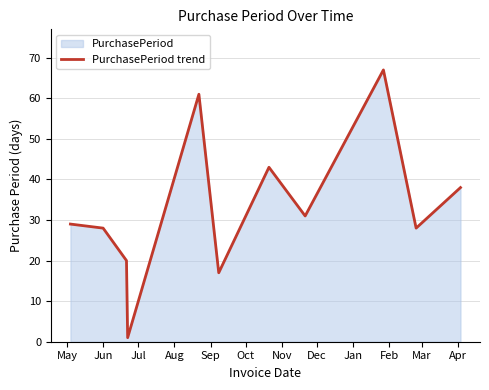

What is the difference between the maximum and minimum values?

66